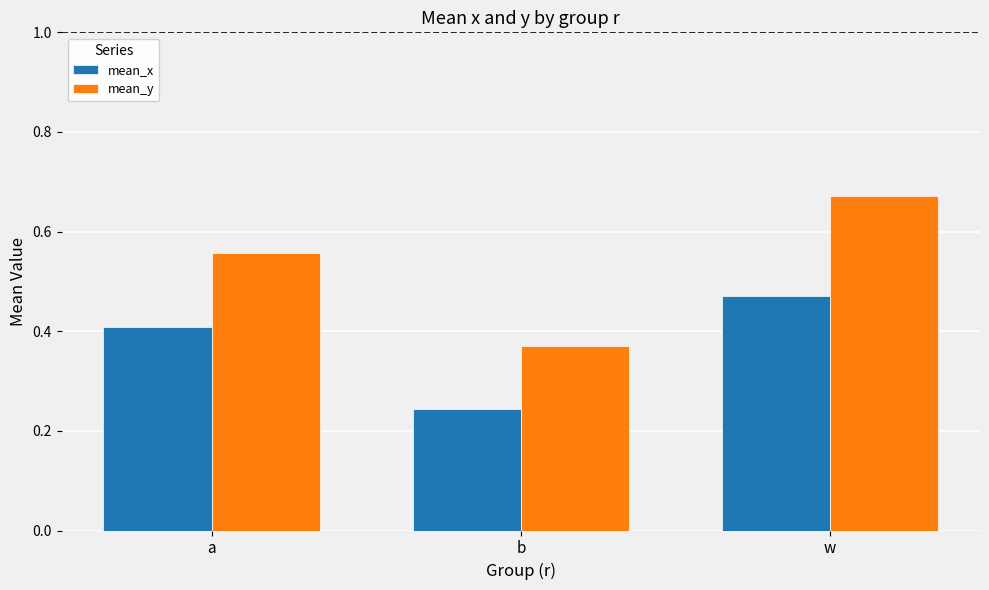

What is the sum of all mean_y values?

1.6